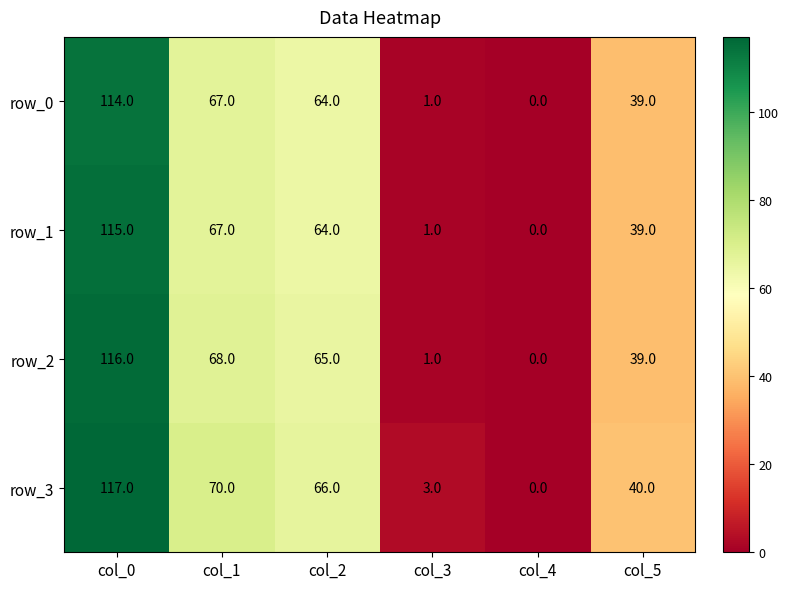

How many categories are shown in the chart?

6